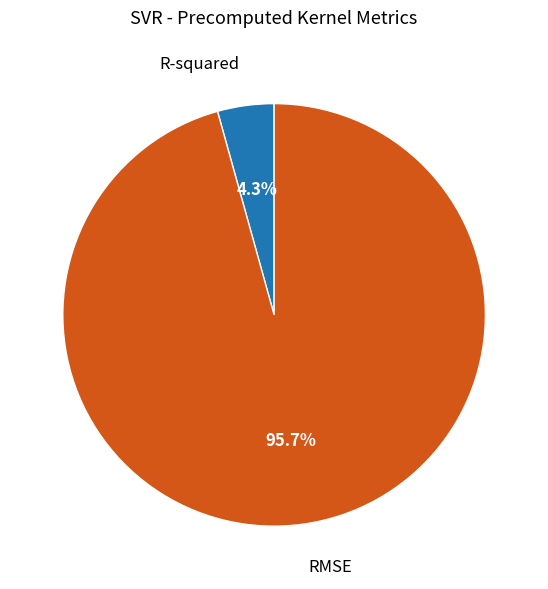

Which has a higher value, R-squared or RMSE?

RMSE